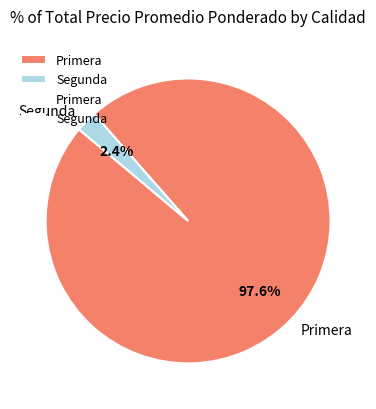

Rank the categories by value from highest to lowest.

Primera, Segunda